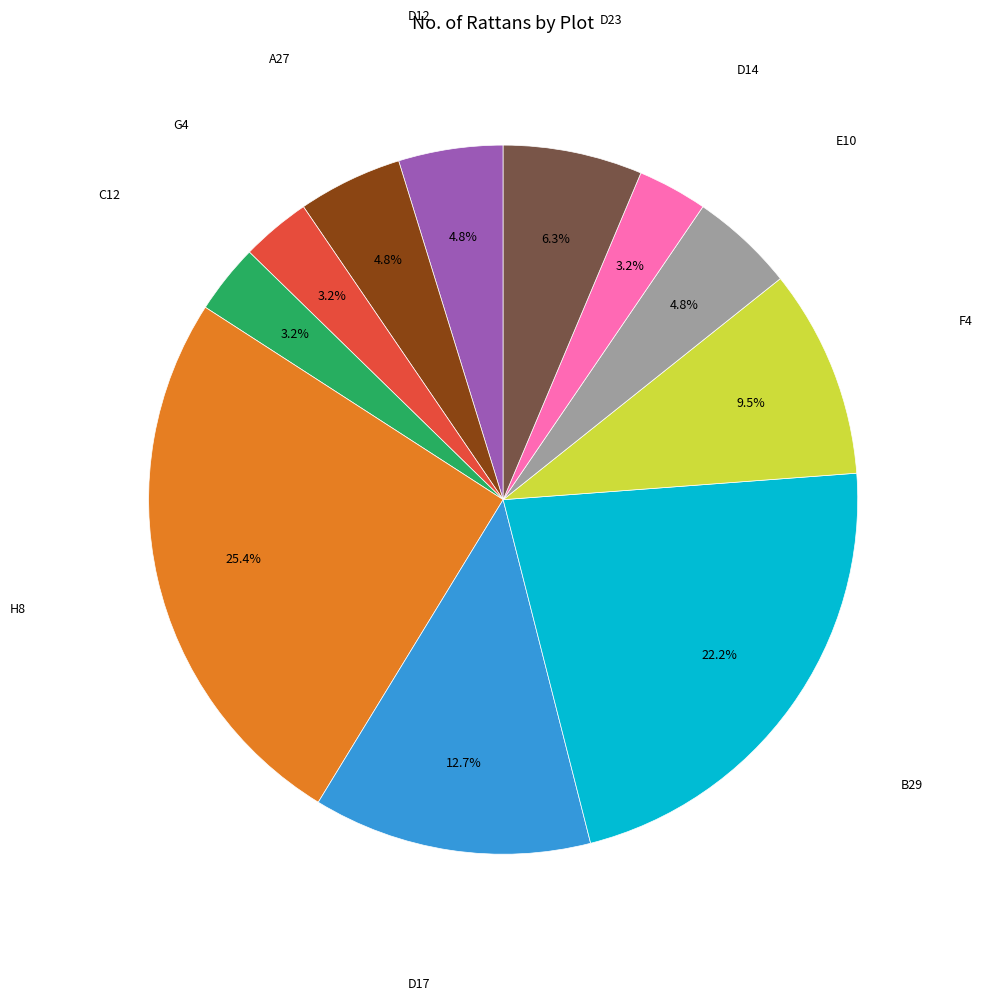

To the nearest percent, what is the average slice percentage?

9%